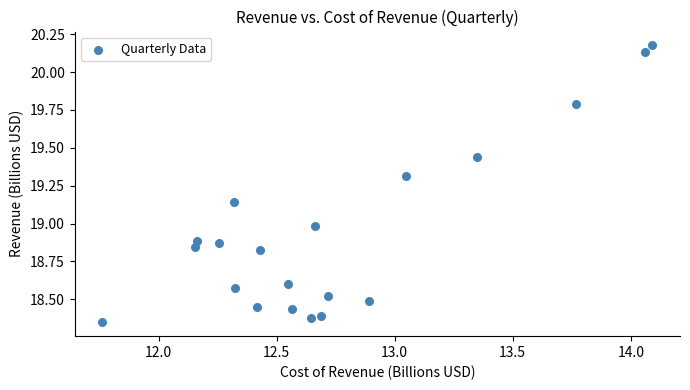

What is the range of X values (max minus min)?

2.3